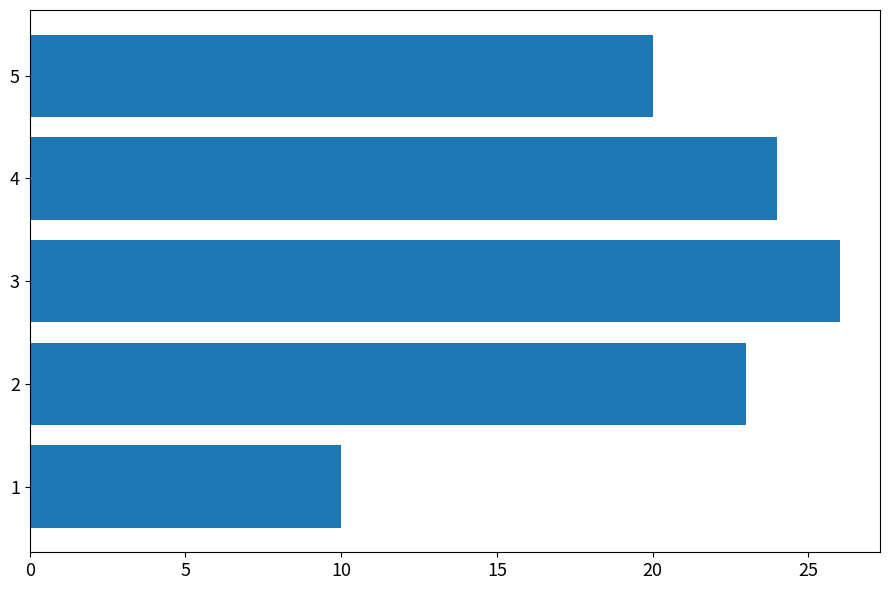

Reading bottom to top, what are all the values shown in this chart?

1=10	2=23	3=26	4=24	5=20